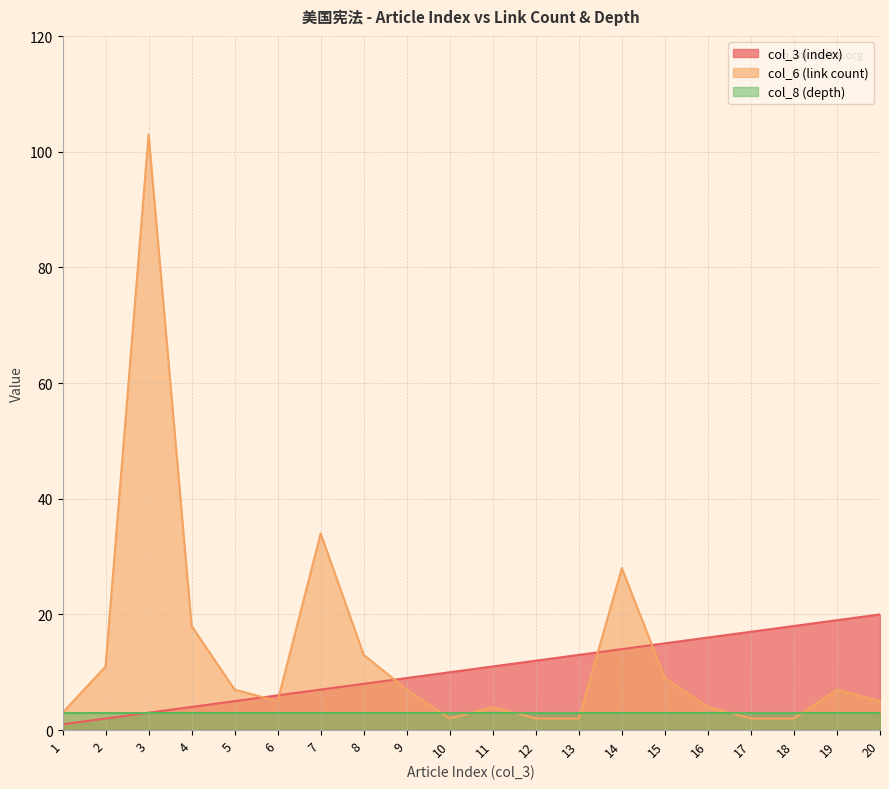

List the series in order of their peak value, highest first.

col_6 (link count), col_3 (index), col_8 (depth)